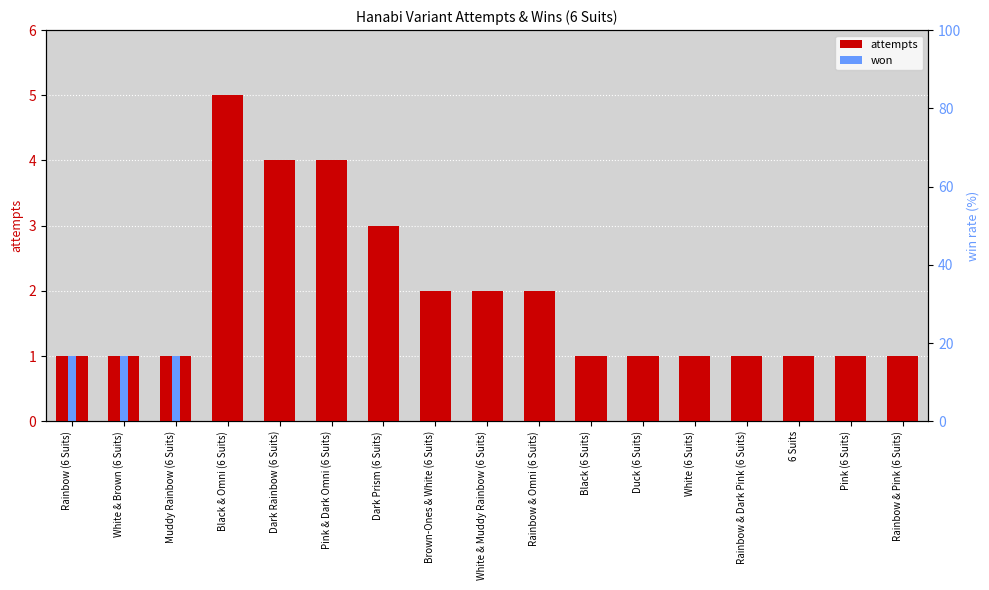

Reading left to right, list all the values displayed in this chart.

attempts: Rainbow (6 Suits)=1	White & Brown (6 Suits)=1	Muddy Rainbow (6 Suits)=1	Black & Omni (6 Suits)=5	Dark Rainbow (6 Suits)=4	Pink & Dark Omni (6 Suits)=4	Dark Prism (6 Suits)=3	Brown-Ones & White (6 Suits)=2	White & Muddy Rainbow (6 Suits)=2	Rainbow & Omni (6 Suits)=2	Black (6 Suits)=1	Duck (6 Suits)=1	White (6 Suits)=1	Rainbow & Dark Pink (6 Suits)=1	6 Suits=1	Pink (6 Suits)=1	Rainbow & Pink (6 Suits)=1
won: Rainbow (6 Suits)=1	White & Brown (6 Suits)=1	Muddy Rainbow (6 Suits)=1	Black & Omni (6 Suits)=0	Dark Rainbow (6 Suits)=0	Pink & Dark Omni (6 Suits)=0	Dark Prism (6 Suits)=0	Brown-Ones & White (6 Suits)=0	White & Muddy Rainbow (6 Suits)=0	Rainbow & Omni (6 Suits)=0	Black (6 Suits)=0	Duck (6 Suits)=0	White (6 Suits)=0	Rainbow & Dark Pink (6 Suits)=0	6 Suits=0	Pink (6 Suits)=0	Rainbow & Pink (6 Suits)=0